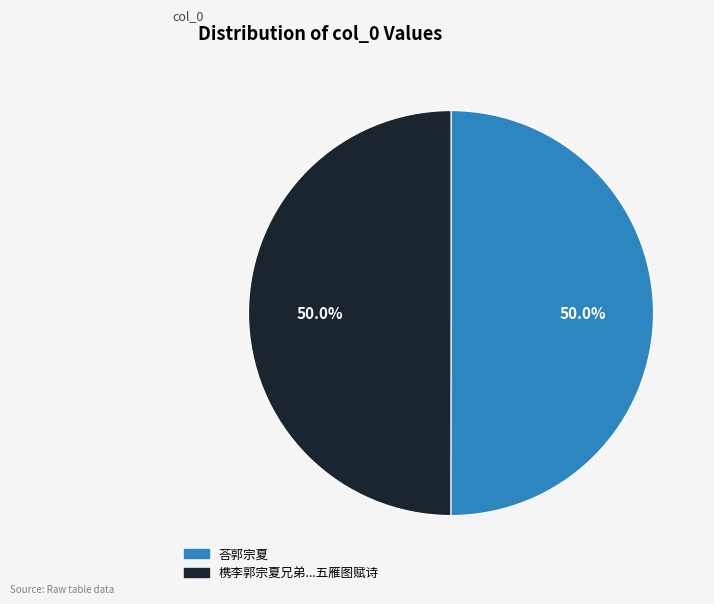

Which slice is the smallest?

槜李郭宗夏兄弟五人友爱尤笃后值兵变东西散处宗夏思之为作五雁图赋诗